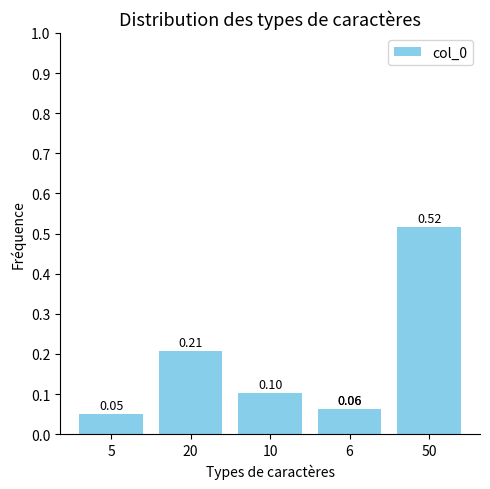

What is the sum of the values at 10 and 6?

0.2